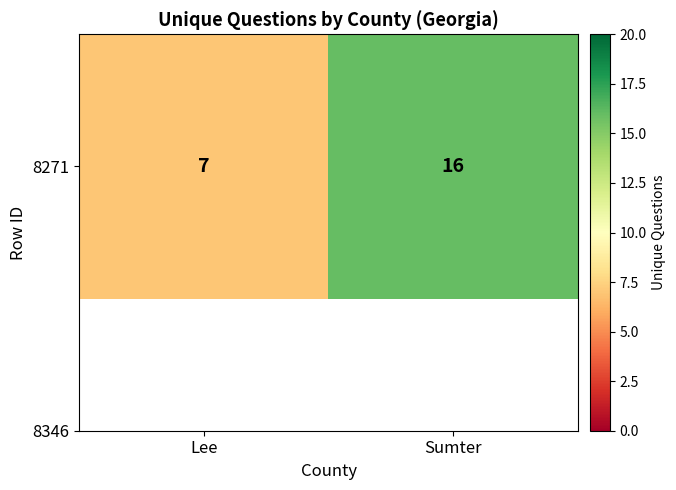

True or false: the data shows 16 at Sumter.

True